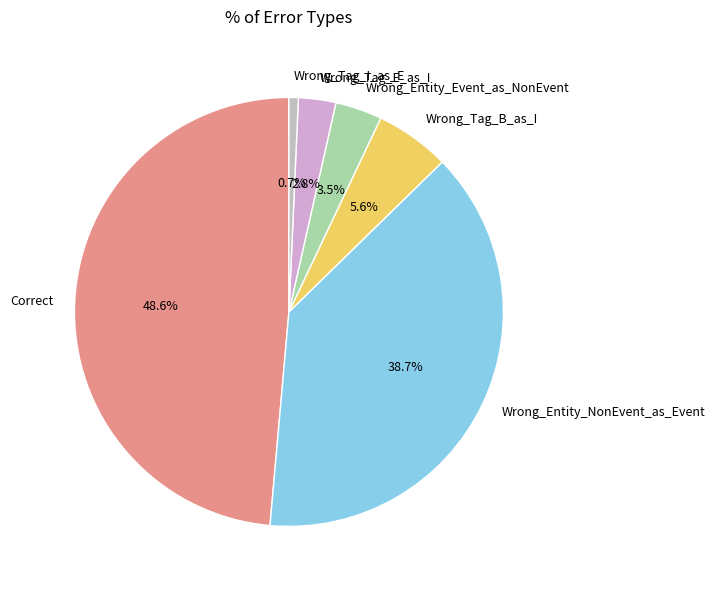

Is it true that Correct is 42% of the pie?

False